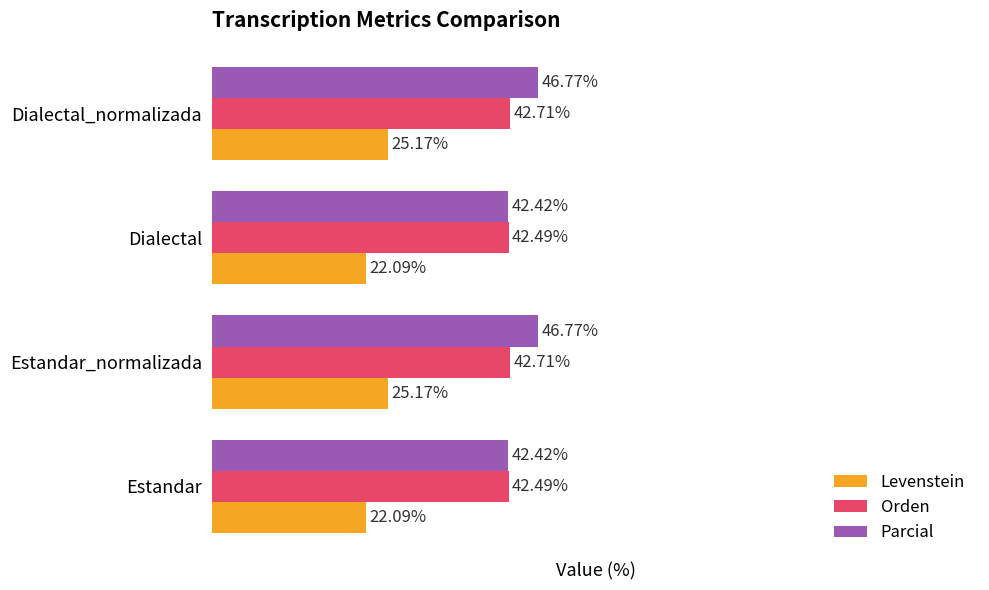

At Dialectal, list the series in order from largest to smallest.

Orden, Parcial, Levenstein